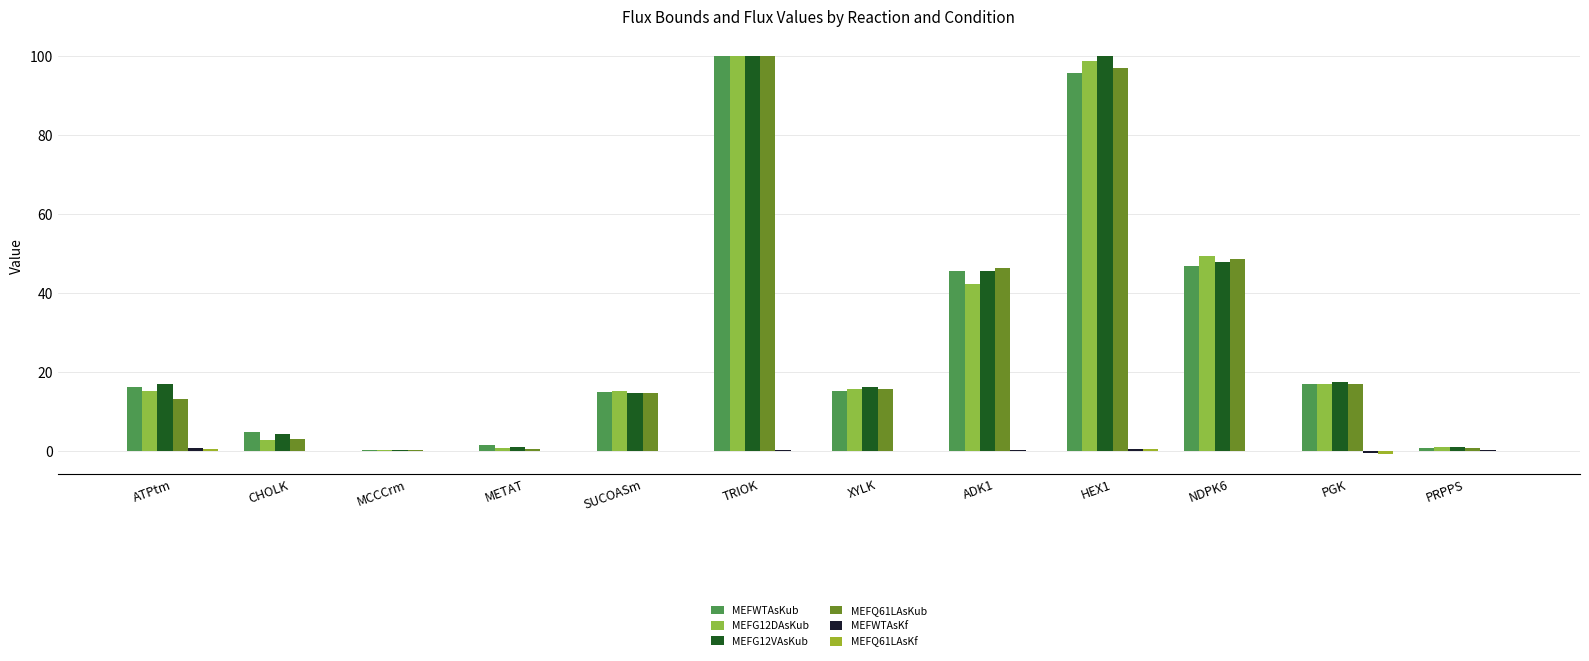

What is the difference between the highest and lowest values at PGK?

18.1